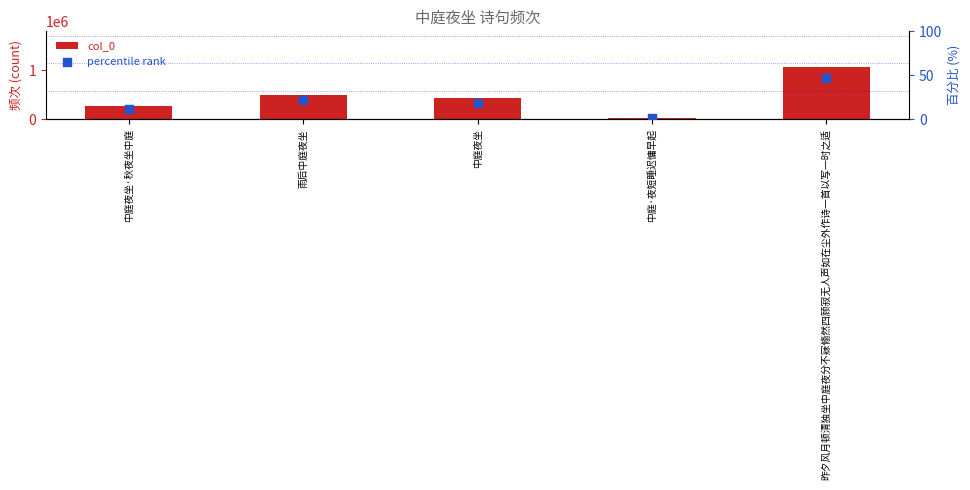

Which series contains the highest Y value?

col_0